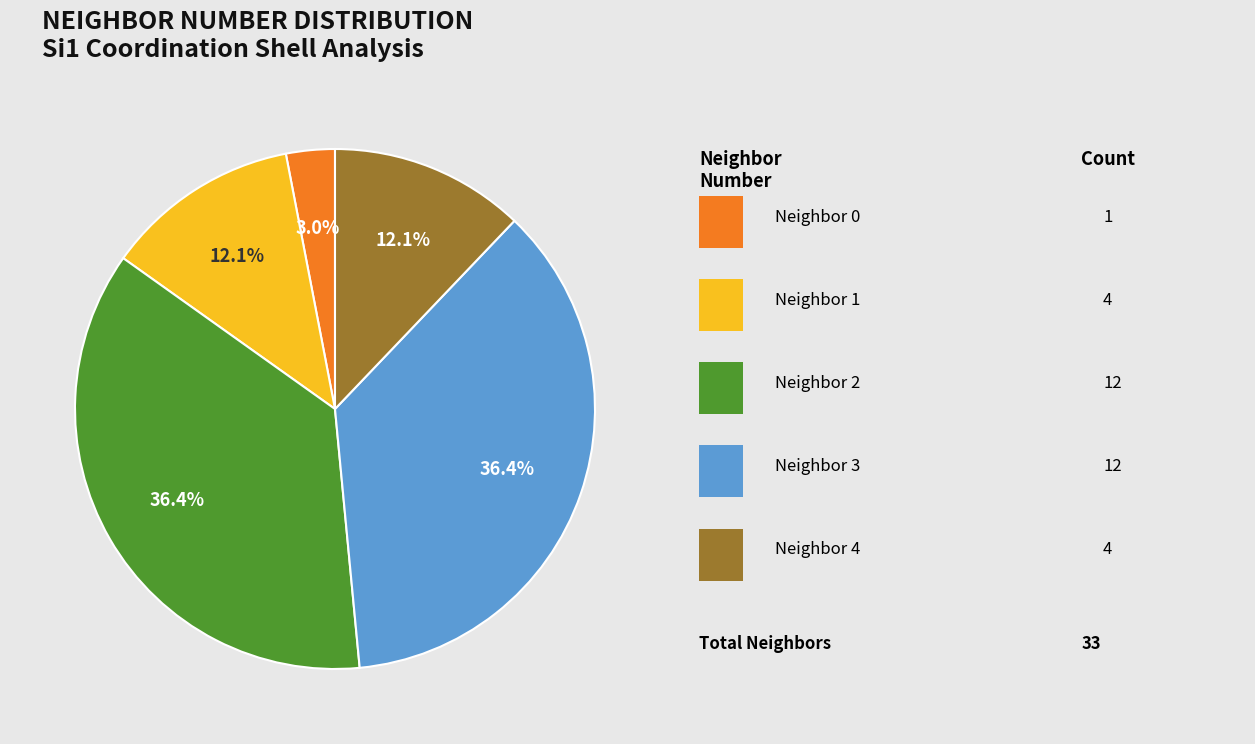

Is there any slice that represents more than half of the pie?

No